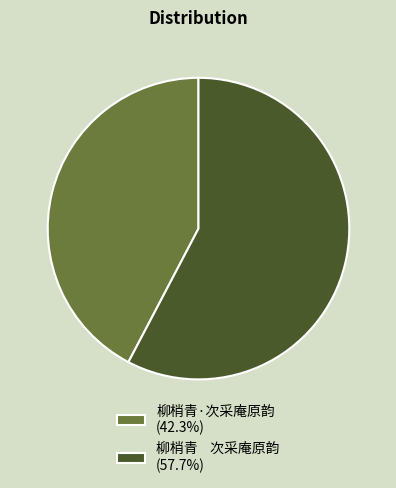

Do 柳梢青·次采庵原韵 (42.3%) and 柳梢青 次采庵原韵 (57.7%) together represent more than half of the pie?

Yes